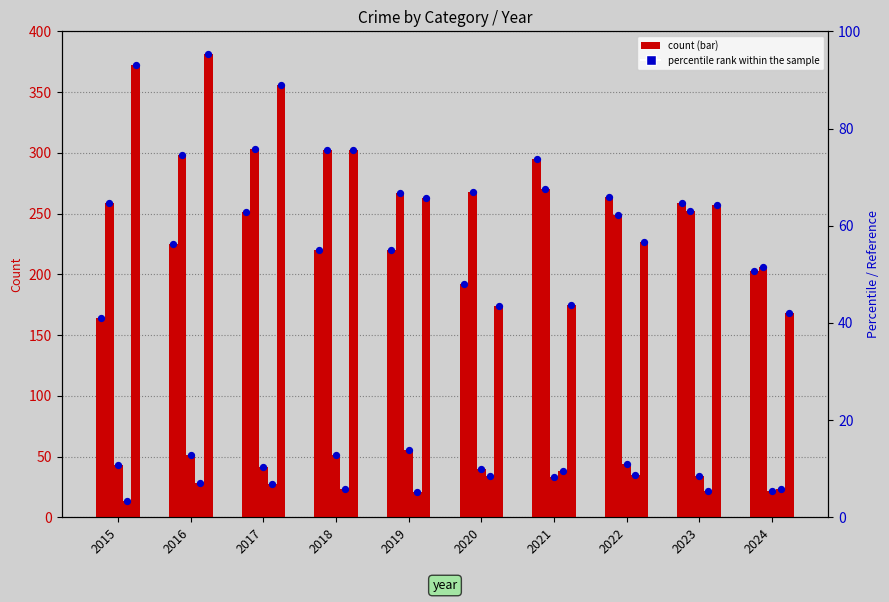

What is the total value across all series at 2019?

826